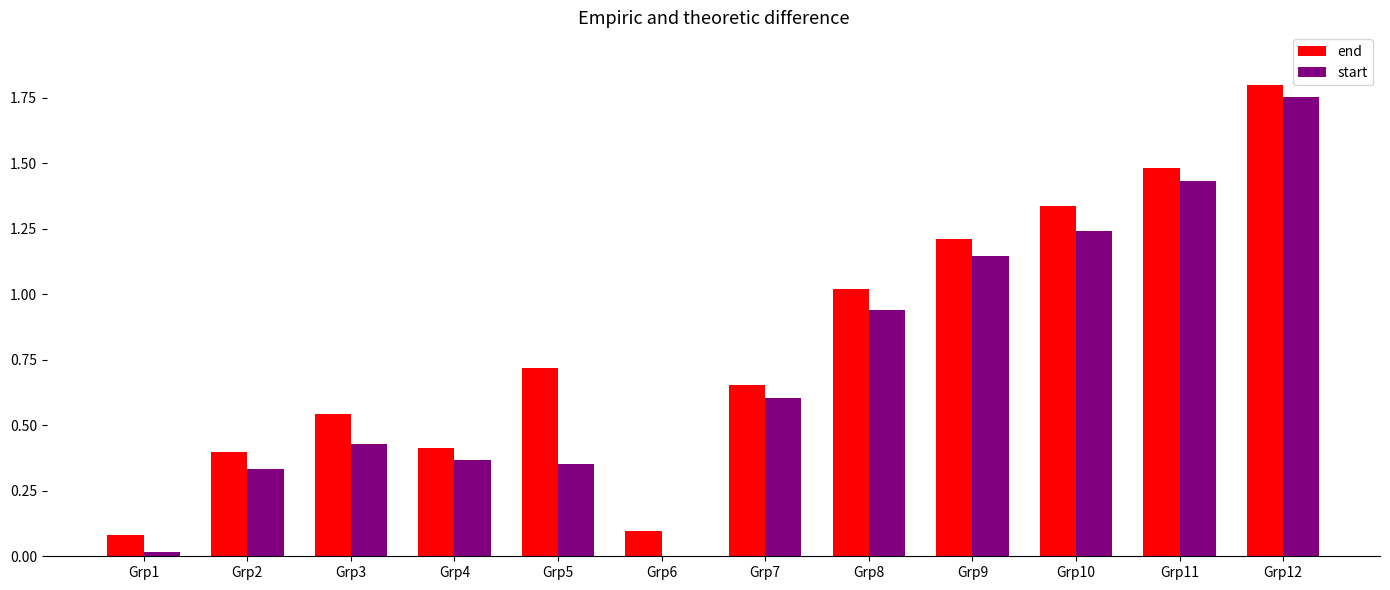

What is the sum of all end values?

9.7